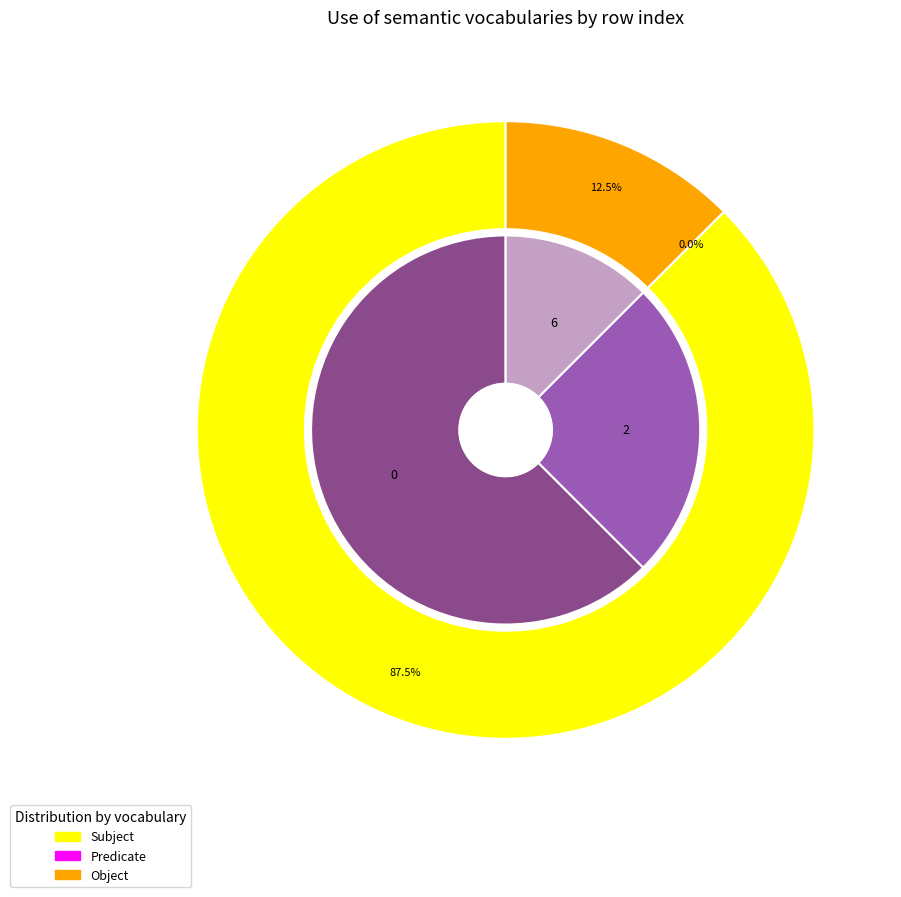

What is the total percentage of 2 and 5?

28.6%